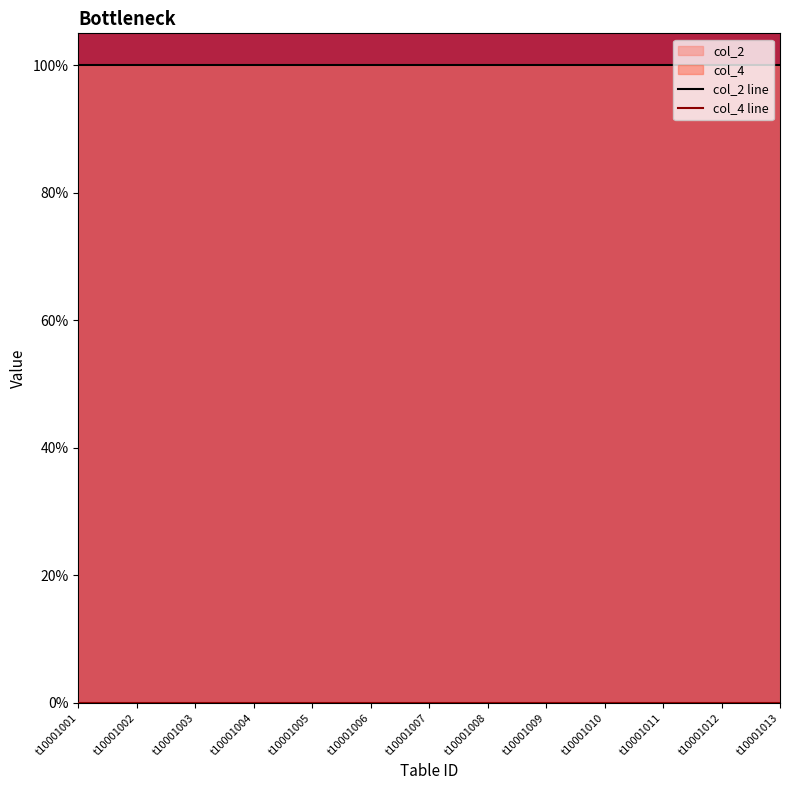

Does the chart display data point markers on the line(s)?

No